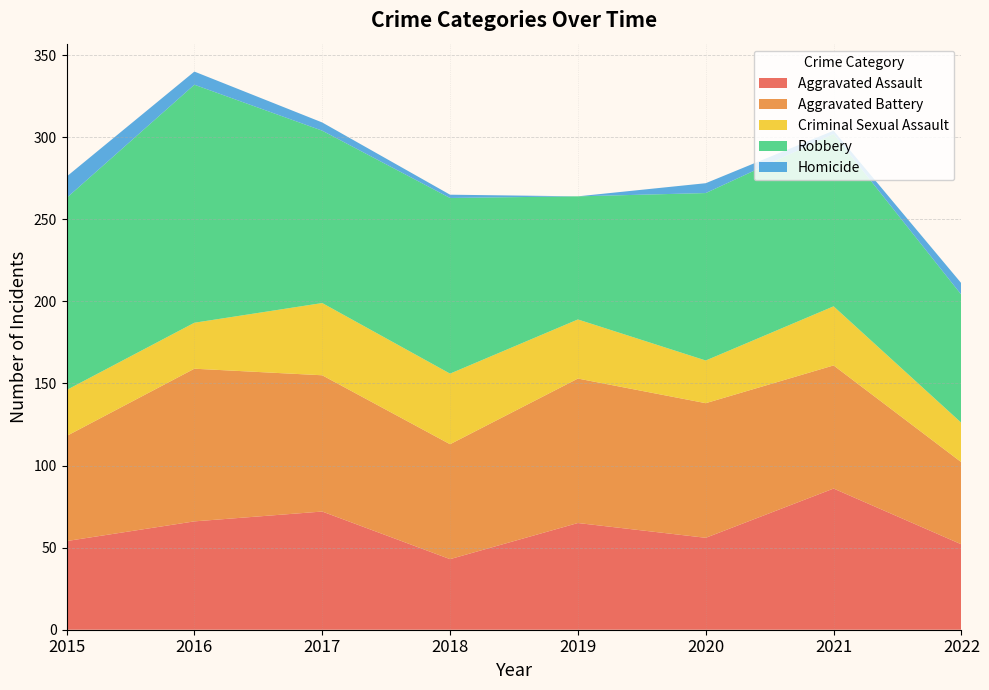

Reading left to right, list all the values displayed in this chart.

Aggravated Assault: 54	66	72	43	65	56	86	52
Aggravated Battery: 64	93	83	70	88	82	75	50
Criminal Sexual Assault: 28	28	44	43	36	26	36	24
Robbery: 117	145	105	107	75	102	105	78
Homicide: 13	8	5	2	0	6	2	7